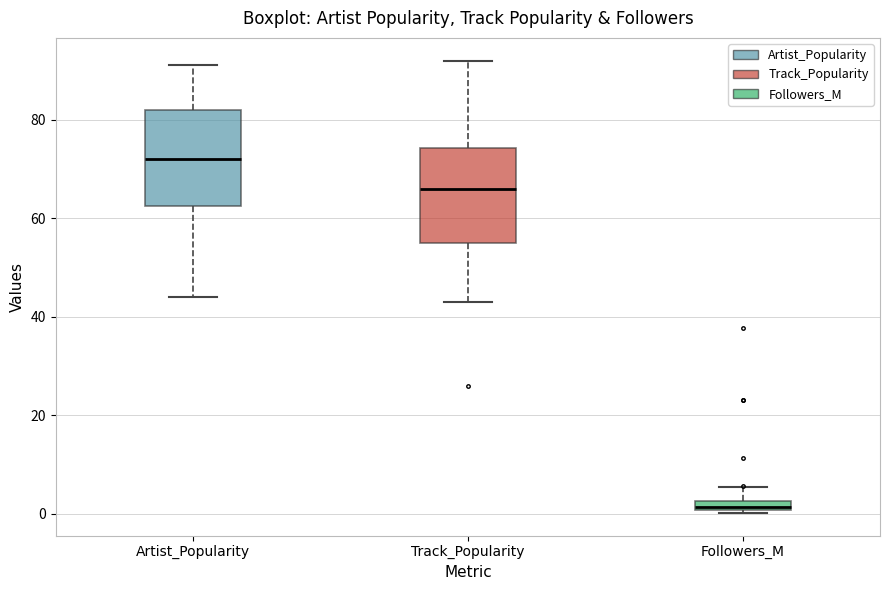

Which box's median line is the lowest?

Followers_M